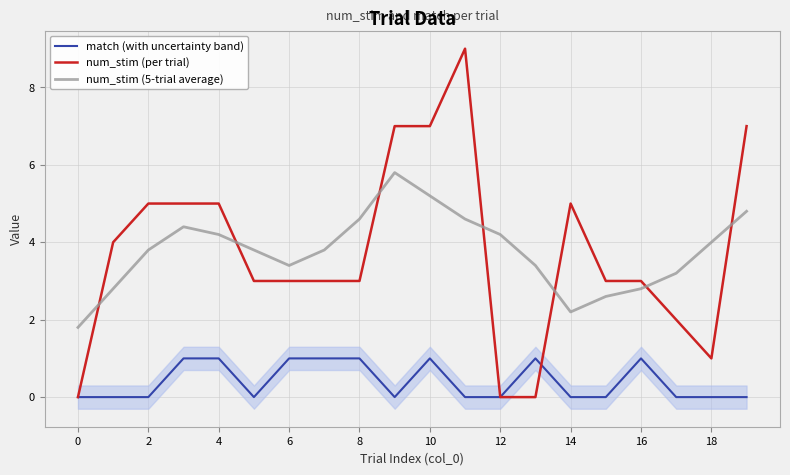

At which category does the chart reach its peak across all series?

11